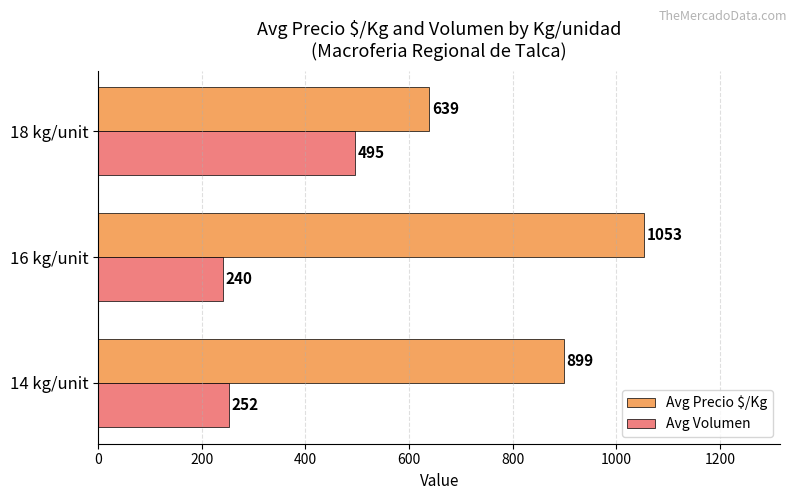

At which label does Avg Volumen reach its minimum?

16 kg/unit